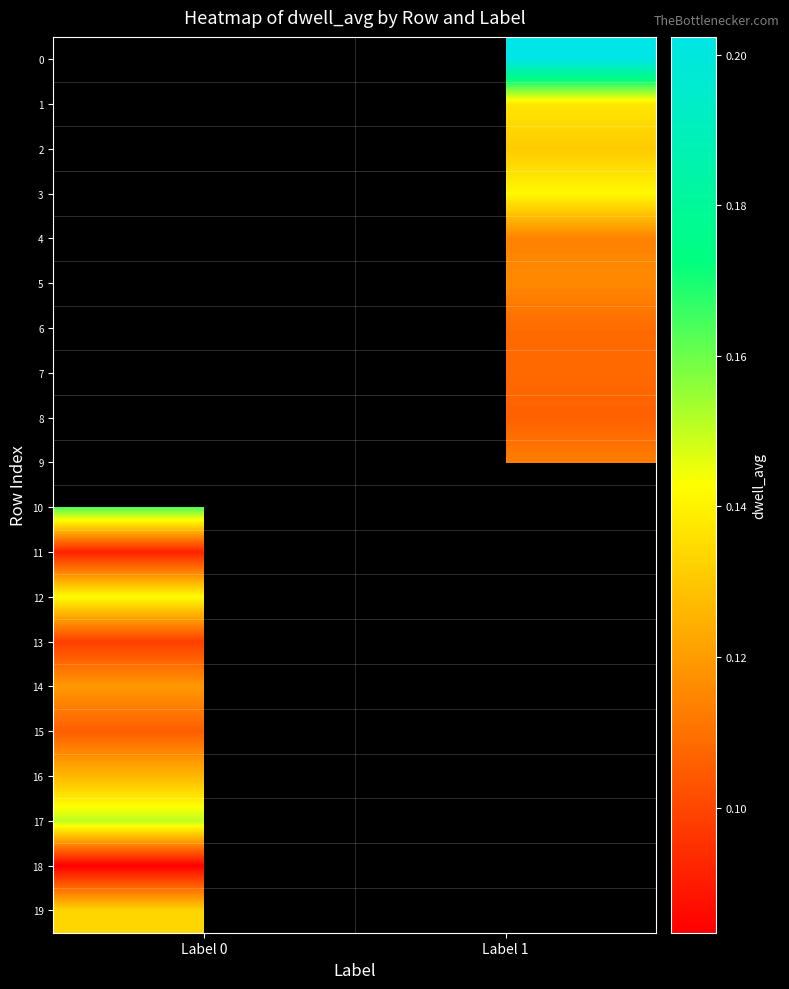

The value of 1 at Label 1 is 0.2. True or false?

False